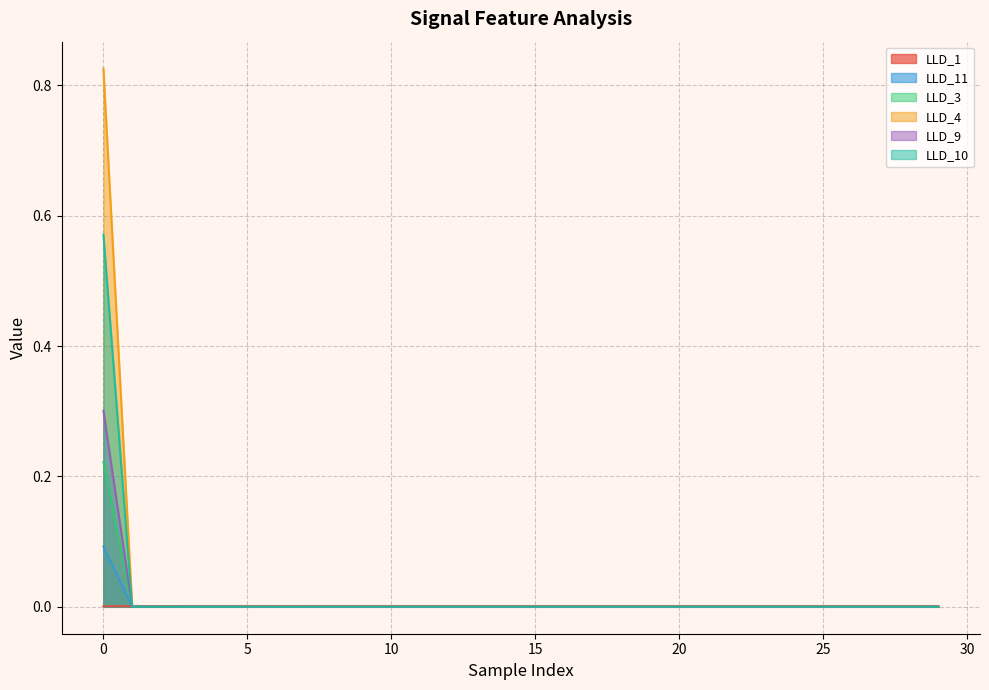

Is it true that LLD_1 equals 0.0 at 27?

True